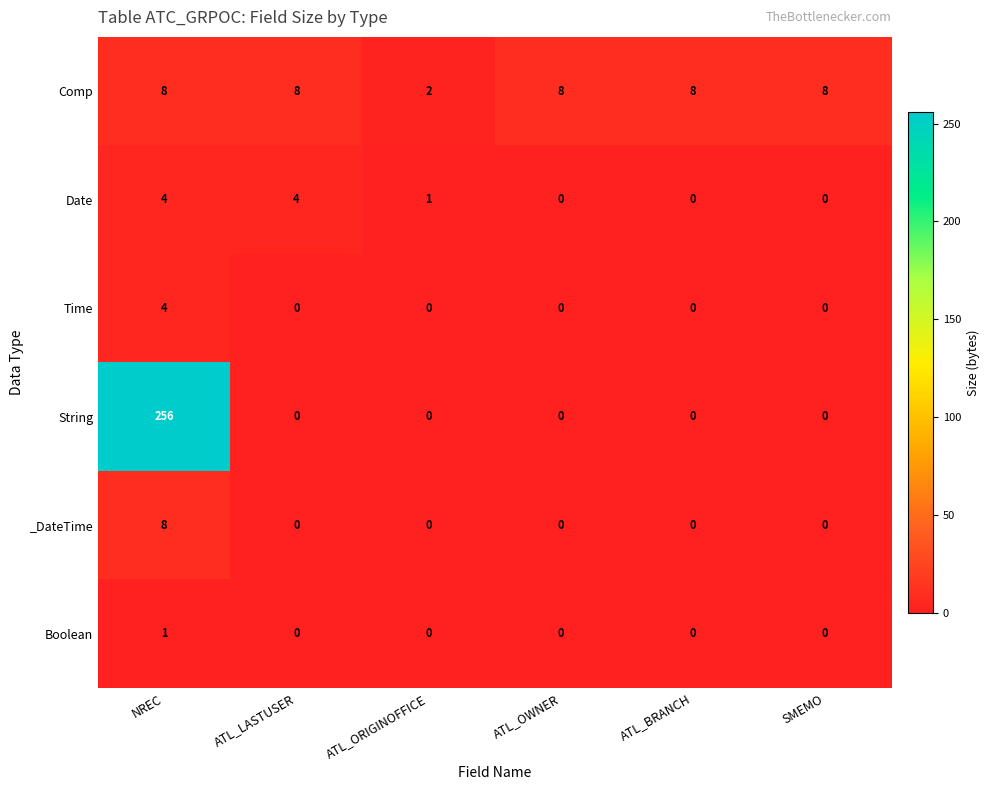

Which series has the largest range (max minus min)?

String